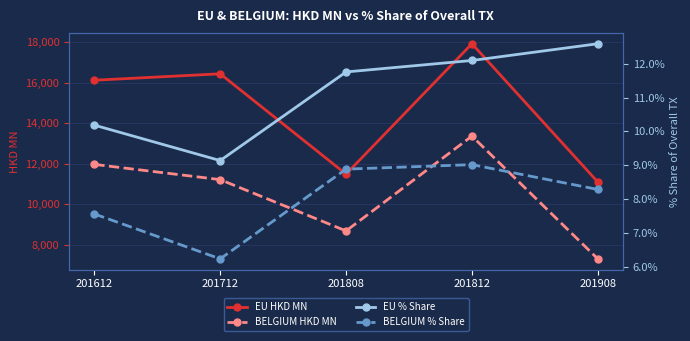

Which series has the largest total across all categories?

EU HKD MN